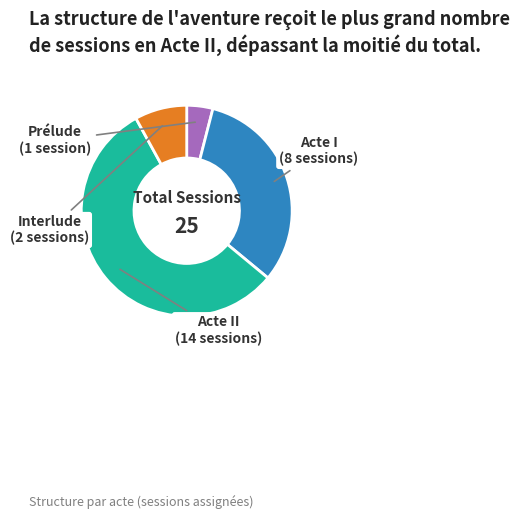

How many segments does this pie chart have?

4